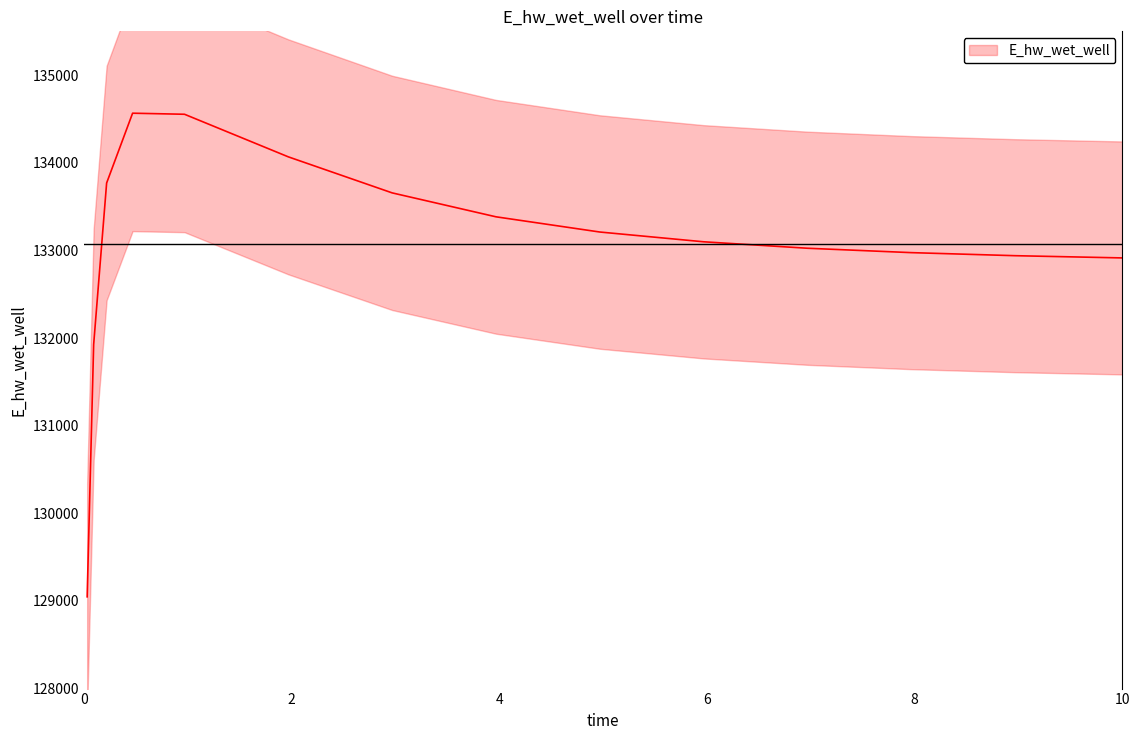

How many interior local peaks (higher than both neighbors) does the data have?

1